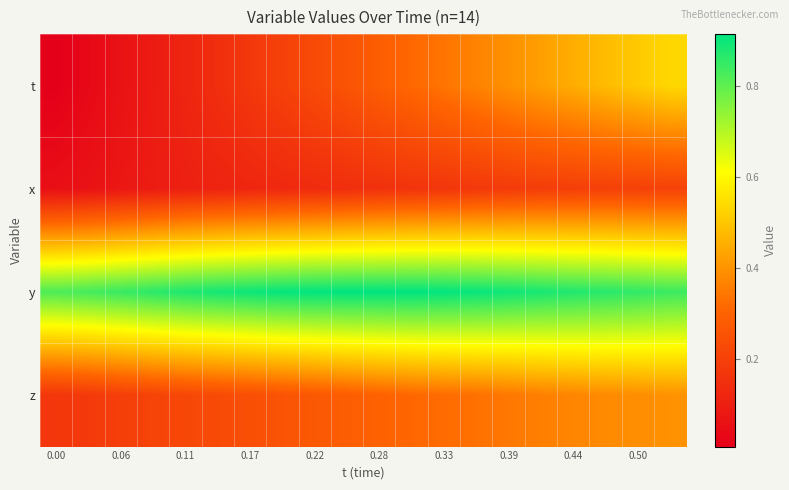

Reading left to right, extract all data points from this chart.

t: 0.0	0.0	0.1	0.1	0.1	0.1	0.2	0.2	0.2	0.3	0.3	0.3	0.3	0.4	0.4	0.4	0.5	0.5	0.5	0.5
x: 0.1	0.1	0.1	0.1	0.1	0.1	0.1	0.1	0.1	0.1	0.2	0.2	0.2	0.2	0.2	0.2	0.2	0.2	0.2	0.2
y: 0.8	0.8	0.8	0.9	0.9	0.9	0.9	0.9	0.9	0.9	0.9	0.9	0.9	0.9	0.9	0.9	0.9	0.9	0.9	0.8
z: 0.2	0.2	0.2	0.2	0.2	0.2	0.2	0.3	0.3	0.3	0.3	0.3	0.3	0.3	0.3	0.4	0.4	0.4	0.4	0.4